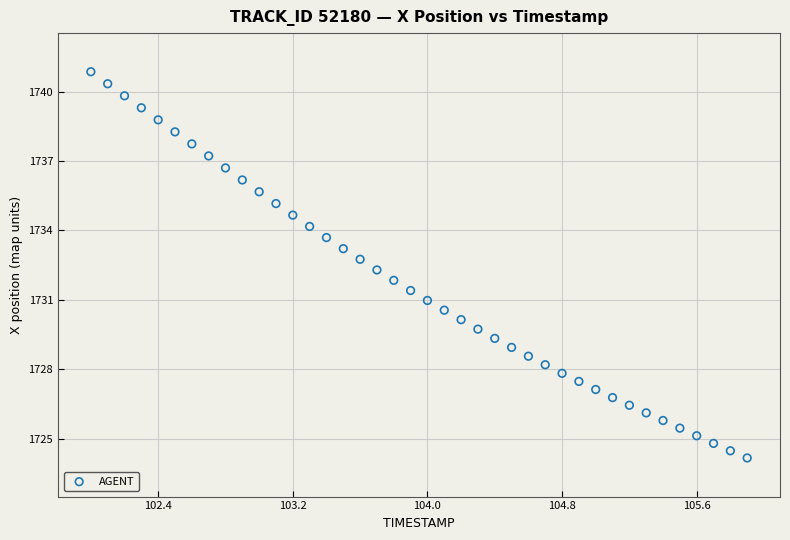

What is the range of X values (max minus min)?

3.9